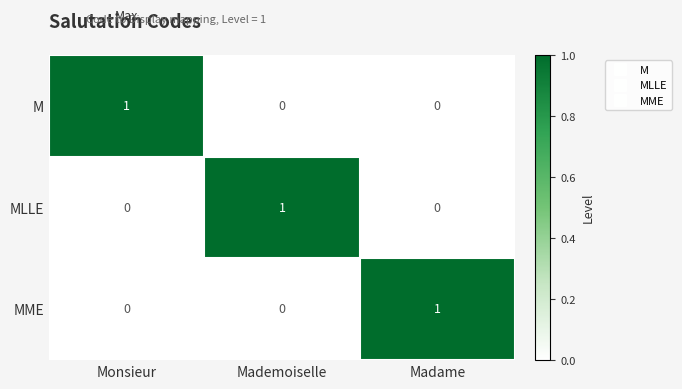

True or false: M has a value of 0 at Madame.

True